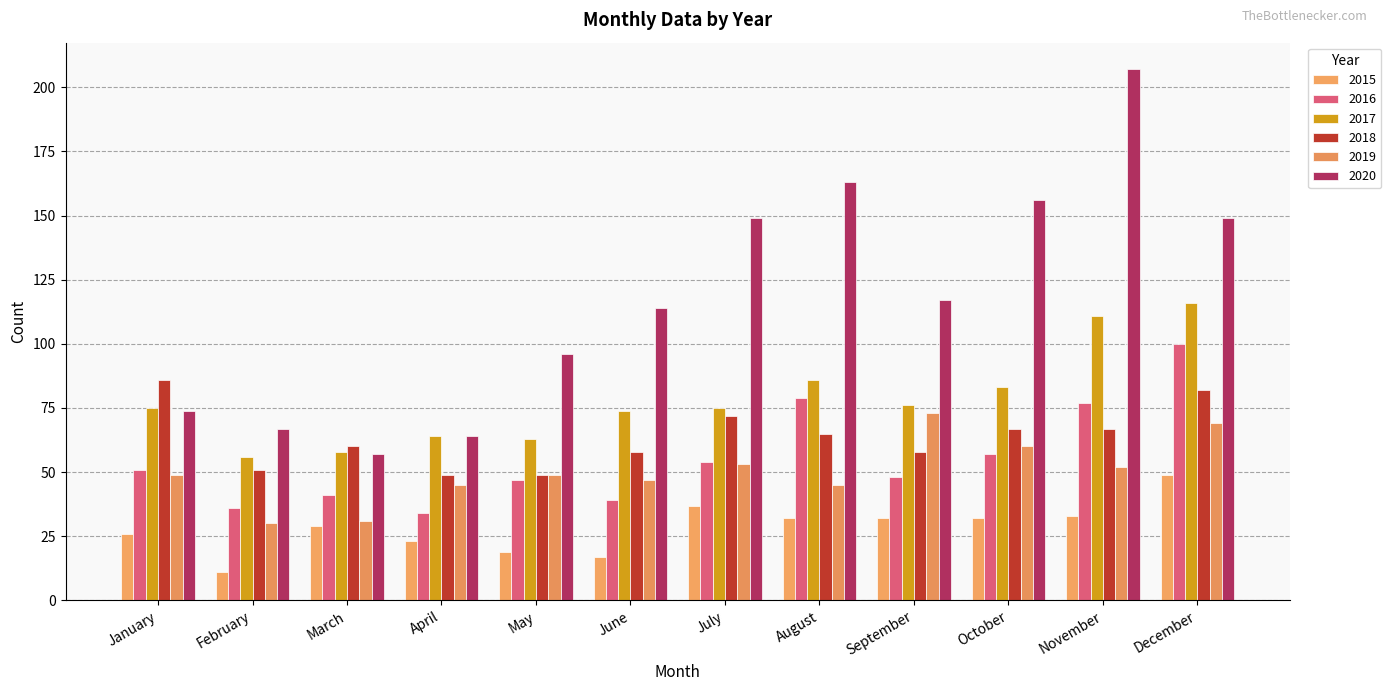

At which label is 2016 closest to 67?

October